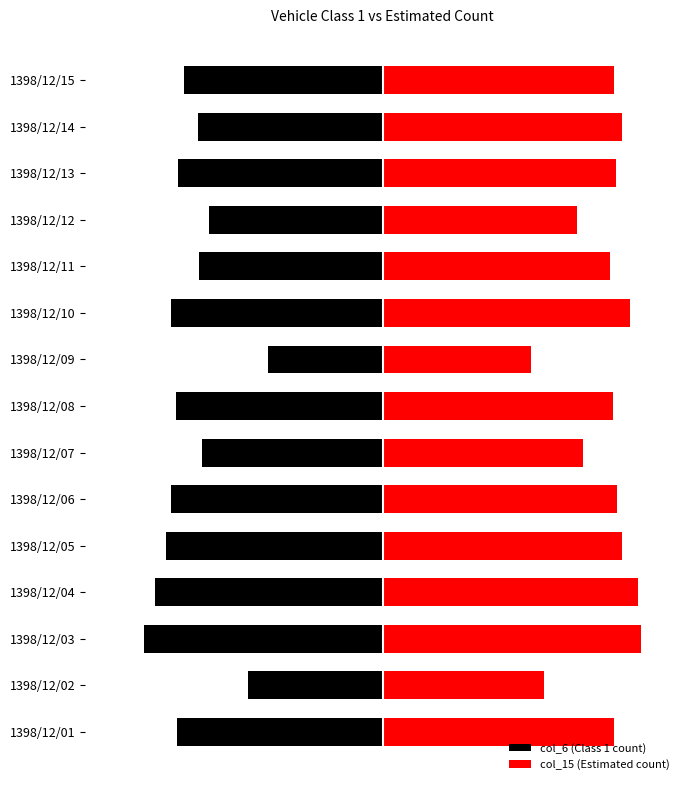

What is the sum of the col_15 (Estimated count) values at 1398/12/11 and 1398/12/04?

2004